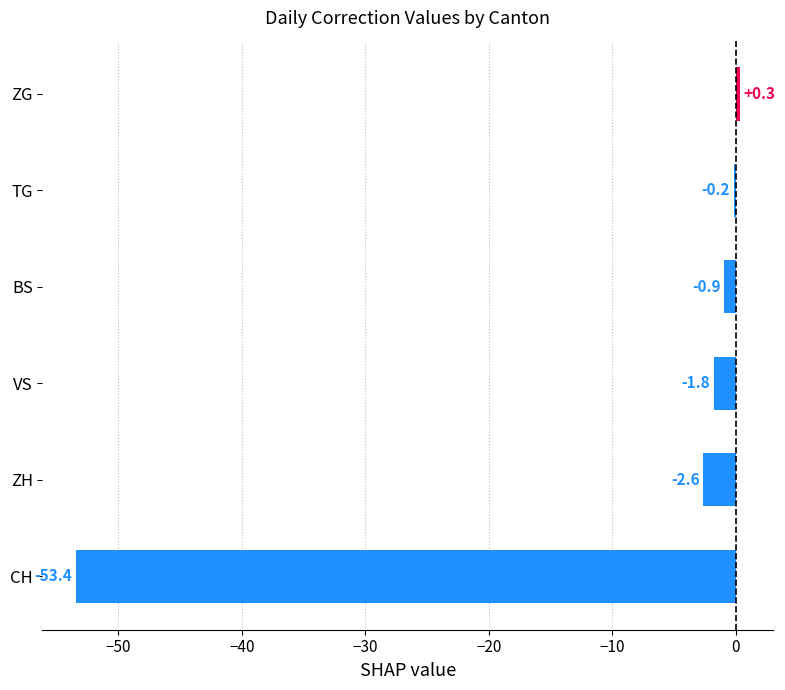

At which category does the chart reach its peak across all series?

ZG